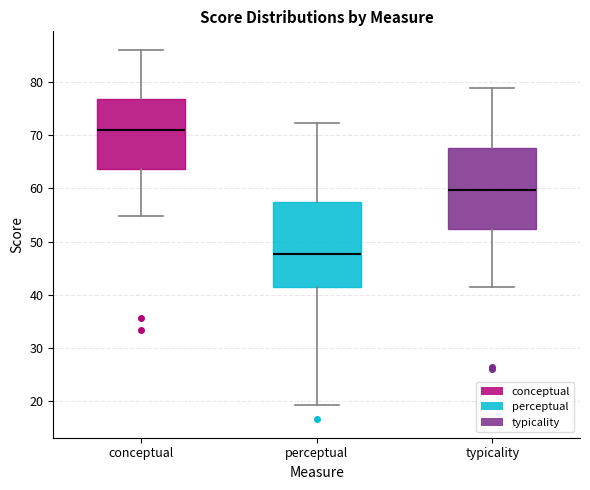

Which box has the highest median line?

conceptual